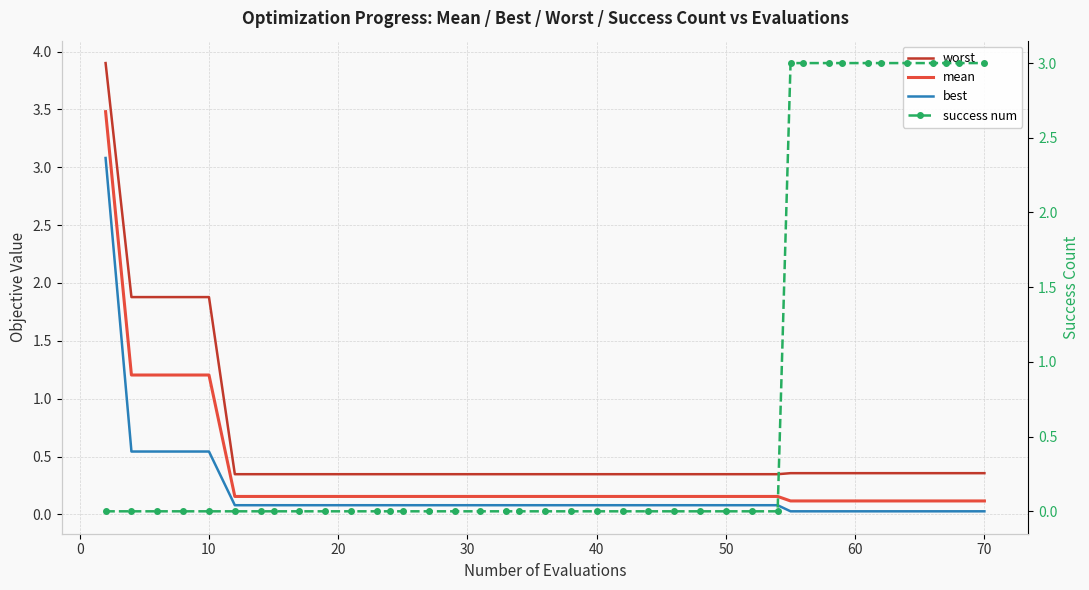

Rank the series by their average value, from lowest to highest.

best, mean, worst, success num